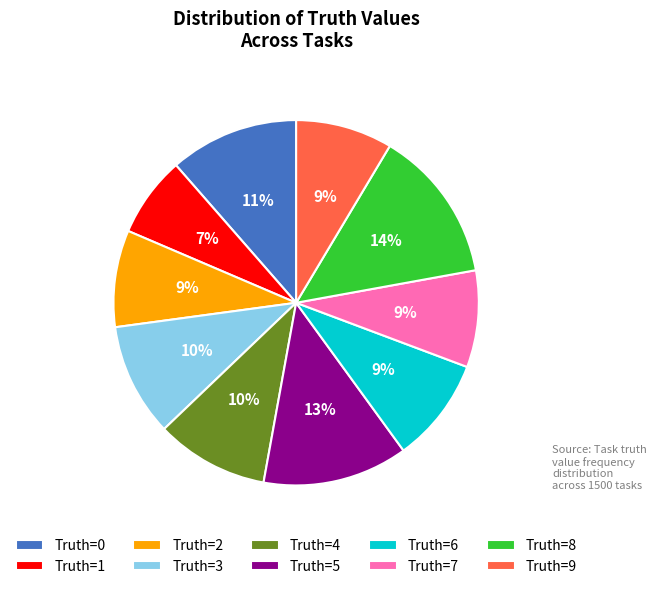

How many slices are in this pie chart?

10